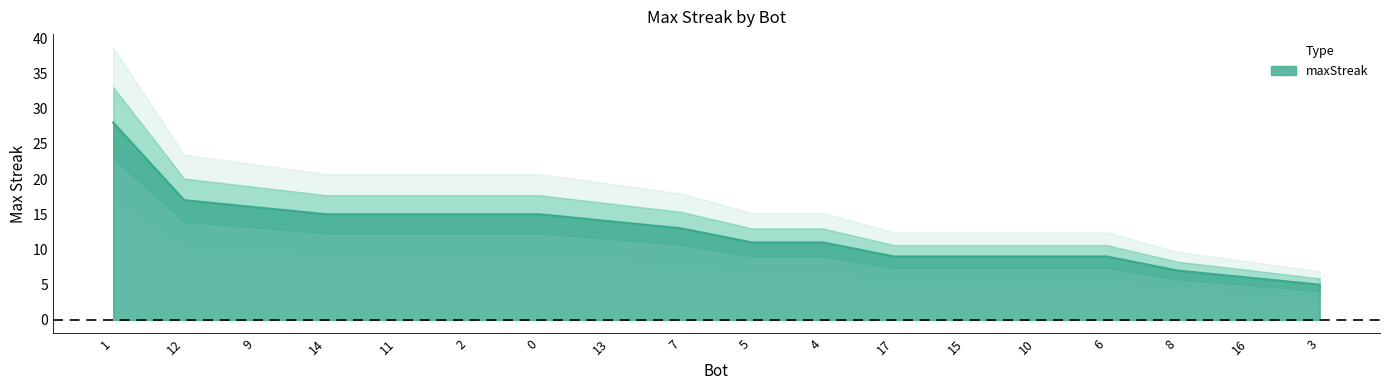

Which label corresponds to the smallest value in the chart?

3